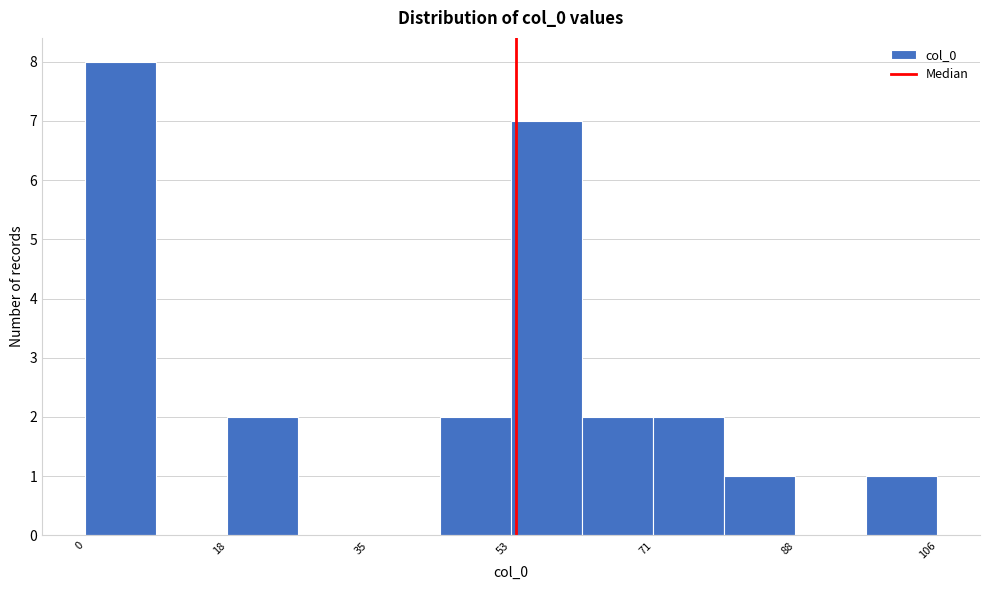

Over which range of the x-axis is the bar tallest?

0 to 8